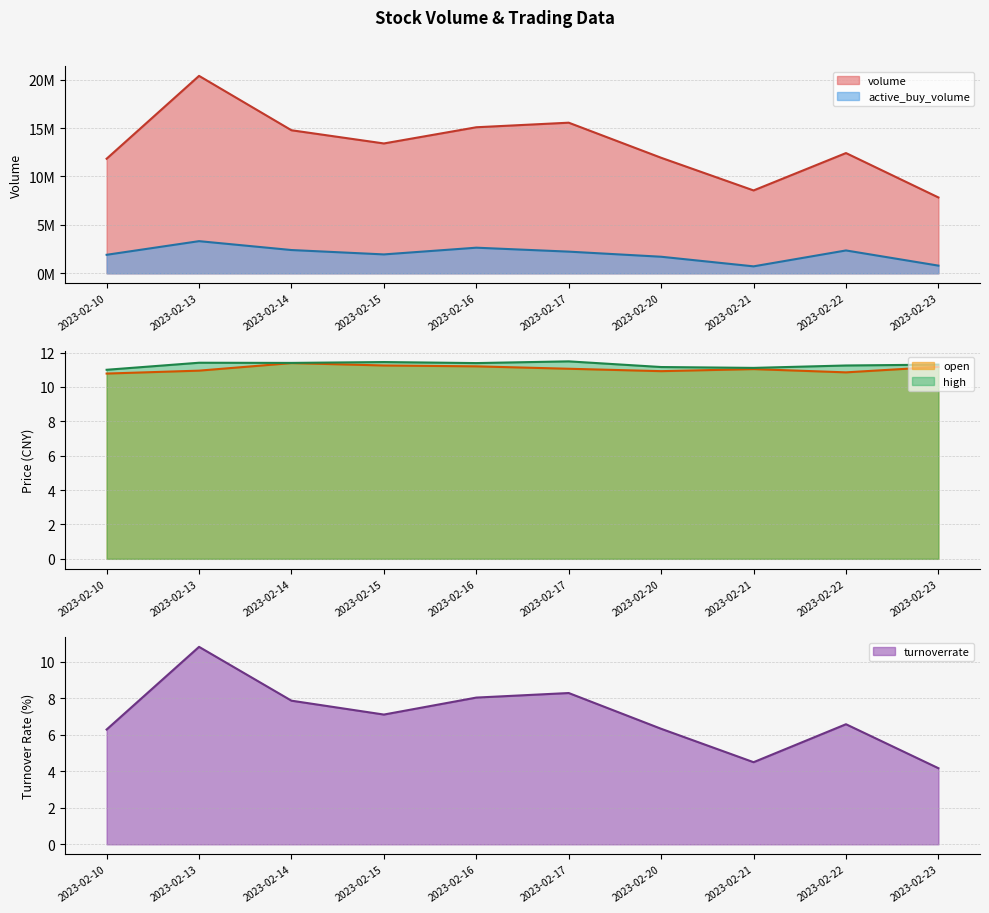

Reading left to right, transcribe all the data shown in this chart.

volume: 2023-02-10=11832183.0	2023-02-13=20385829.0	2023-02-14=14772282.0	2023-02-15=13408930.0	2023-02-16=15081194.0	2023-02-17=15552900.0	2023-02-20=11930300.0	2023-02-21=8559300.0	2023-02-22=12417800.0	2023-02-23=7834727.0
open: 2023-02-10=10.8	2023-02-13=10.9	2023-02-14=11.4	2023-02-15=11.2	2023-02-16=11.2	2023-02-17=11.1	2023-02-20=10.9	2023-02-21=11.0	2023-02-22=10.8	2023-02-23=11.2
high: 2023-02-10=11.0	2023-02-13=11.4	2023-02-14=11.4	2023-02-15=11.4	2023-02-16=11.4	2023-02-17=11.5	2023-02-20=11.2	2023-02-21=11.1	2023-02-22=11.2	2023-02-23=11.3
turnoverrate: 2023-02-10=6.3	2023-02-13=10.8	2023-02-14=7.9	2023-02-15=7.1	2023-02-16=8.0	2023-02-17=8.3	2023-02-20=6.3	2023-02-21=4.5	2023-02-22=6.6	2023-02-23=4.2
active_buy_volume: 2023-02-10=1914200.0	2023-02-13=3322599.0	2023-02-14=2406100.0	2023-02-15=1954093.0	2023-02-16=2647594.0	2023-02-17=2241200.0	2023-02-20=1713700.0	2023-02-21=721500.0	2023-02-22=2363300.0	2023-02-23=795800.0